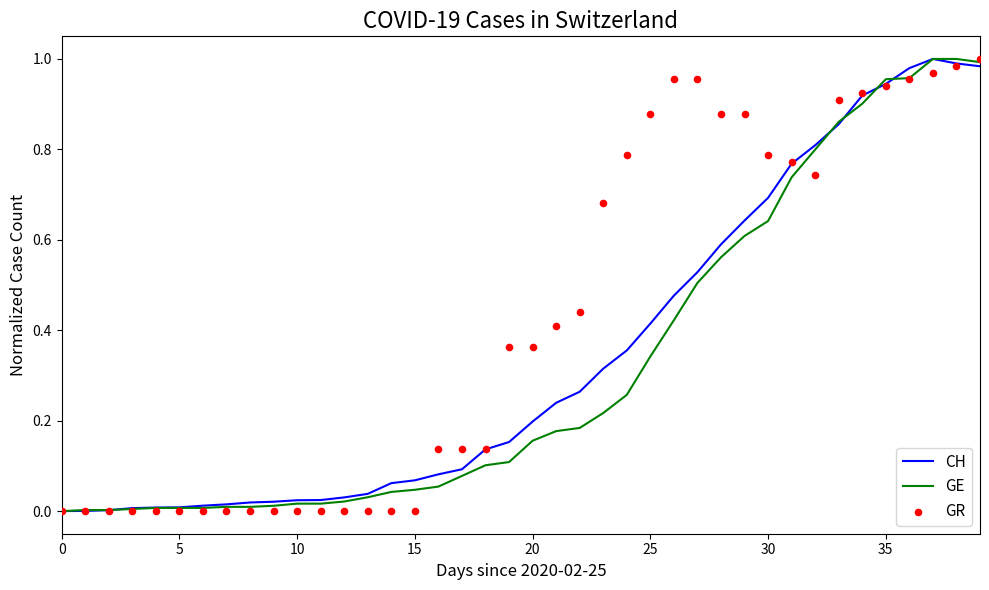

Which series has the widest spread of Y values?

CH